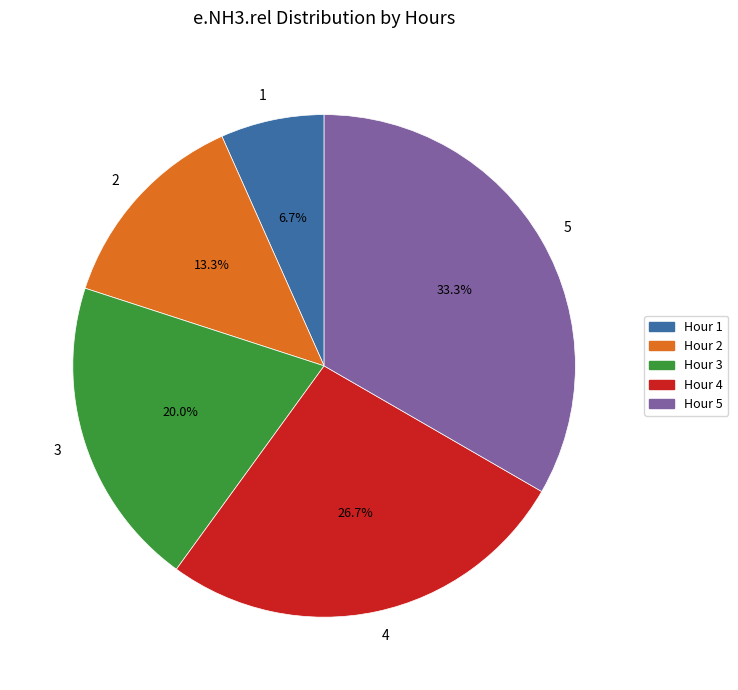

To the nearest percent, what is the average slice percentage?

20%